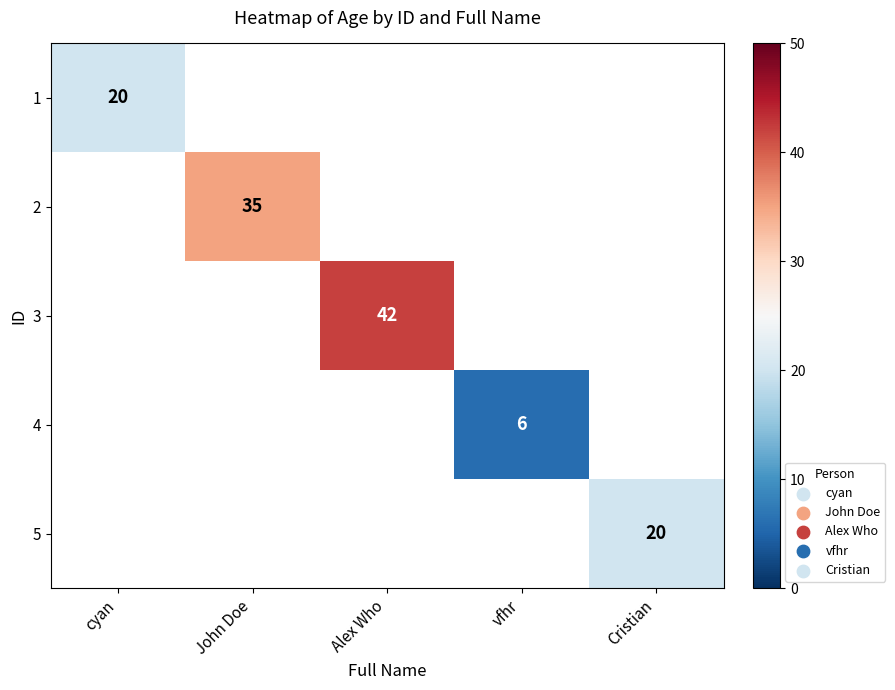

Count the number of data series in this chart.

5